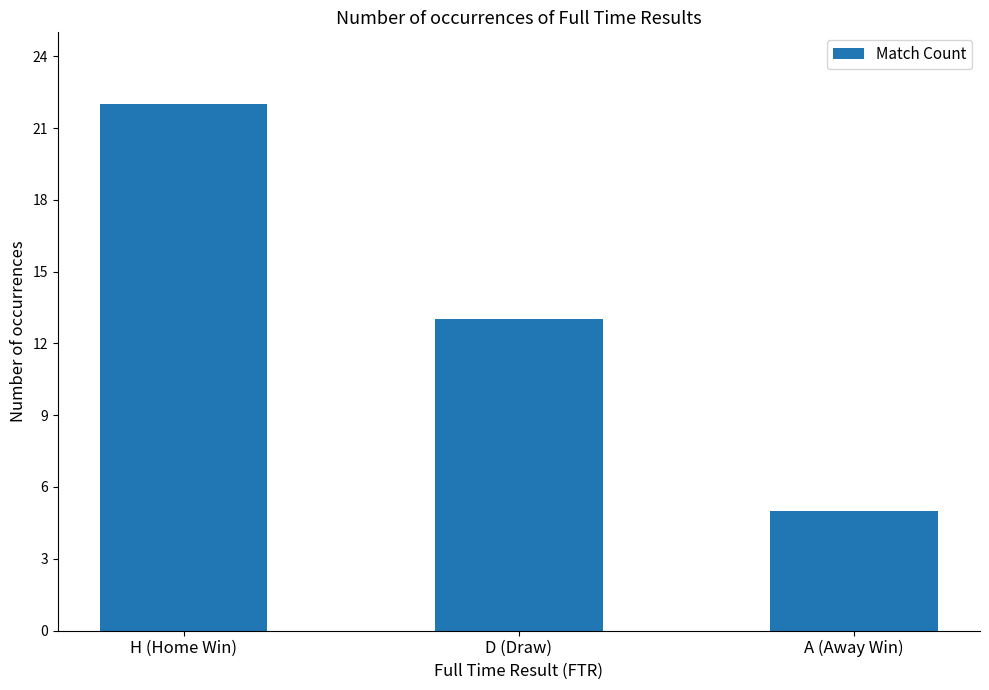

Read the value at H (Home Win), to the nearest 10.

20